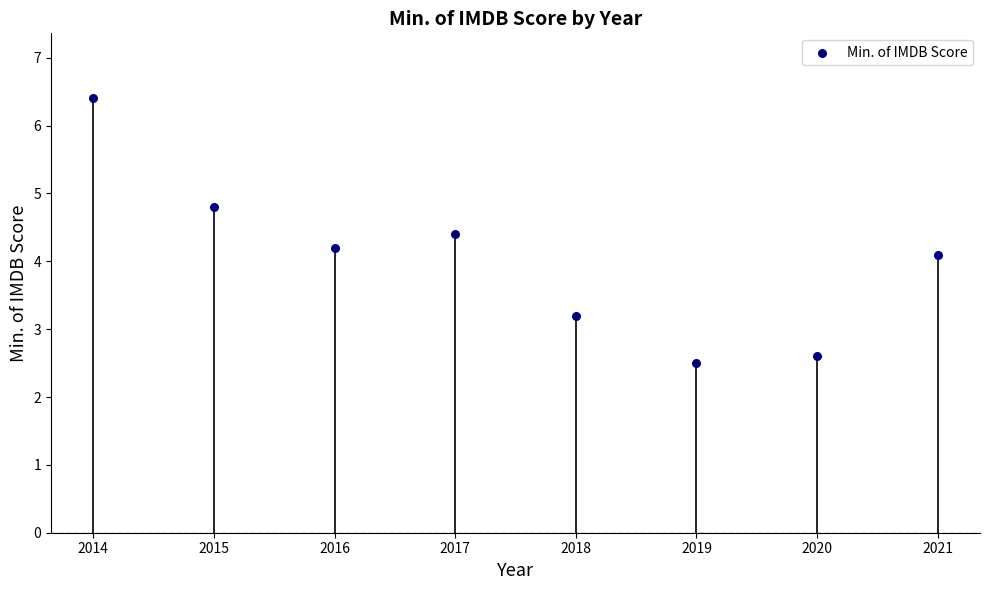

What is the range of Y values (max minus min)?

3.9